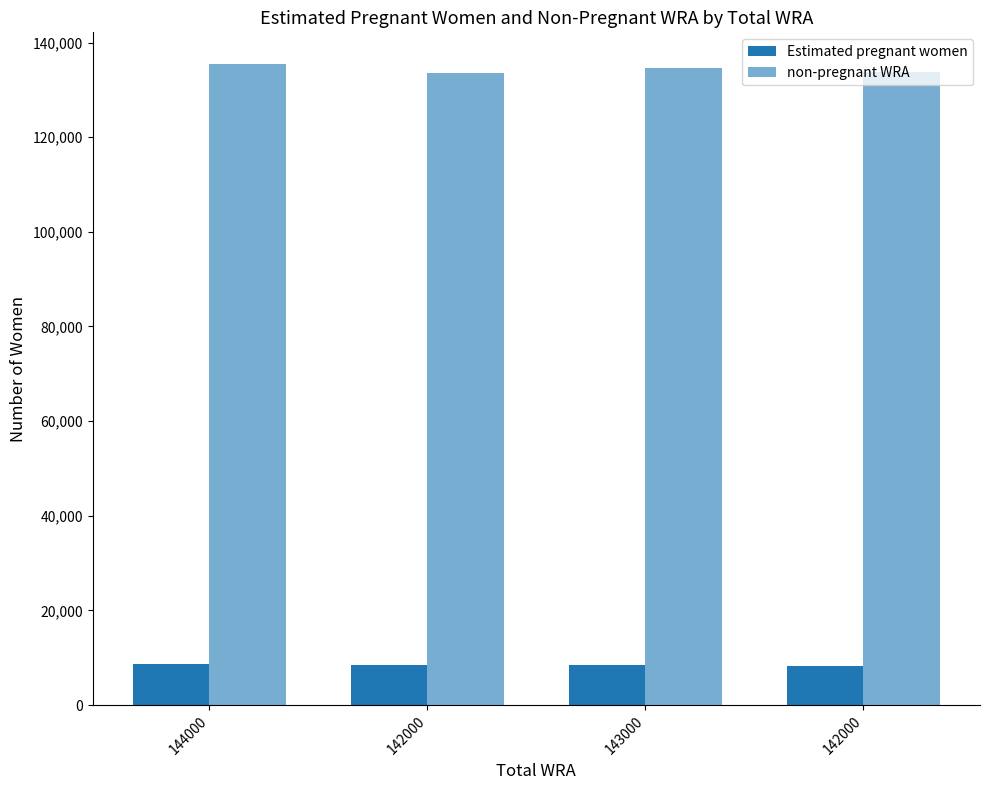

How many bars are there in total?

8